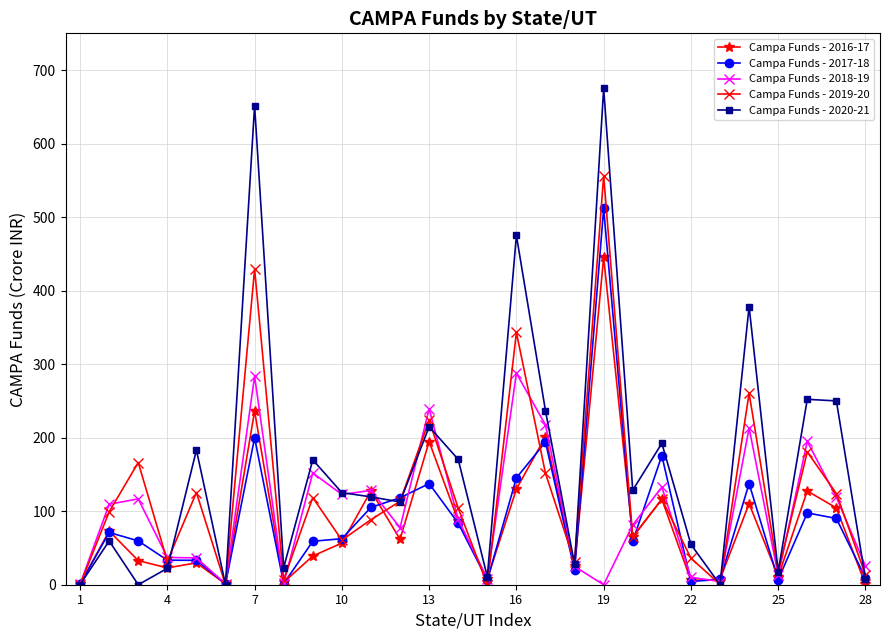

What is the maximum value for Campa Funds - 2017-18?

511.8